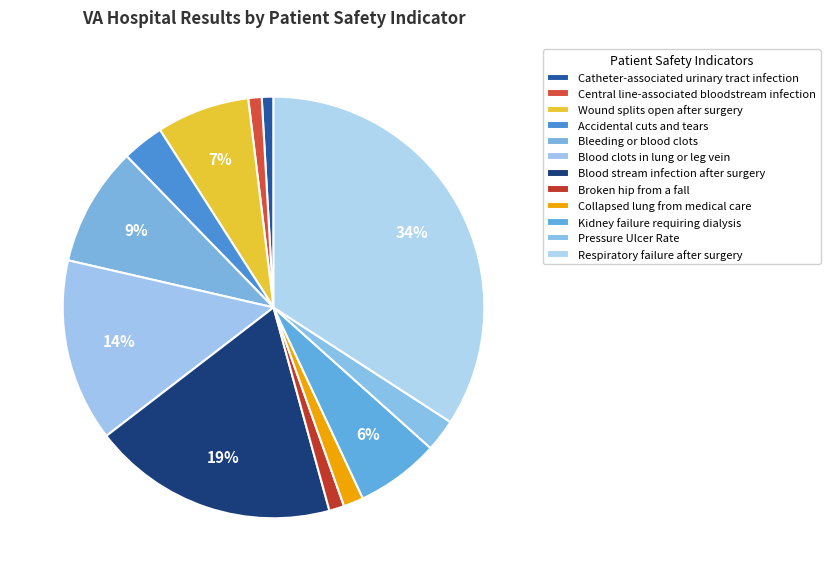

To the nearest percent, what is the difference between the Broken hip from a fall and Accidental cuts and tears slice percentages?

2%